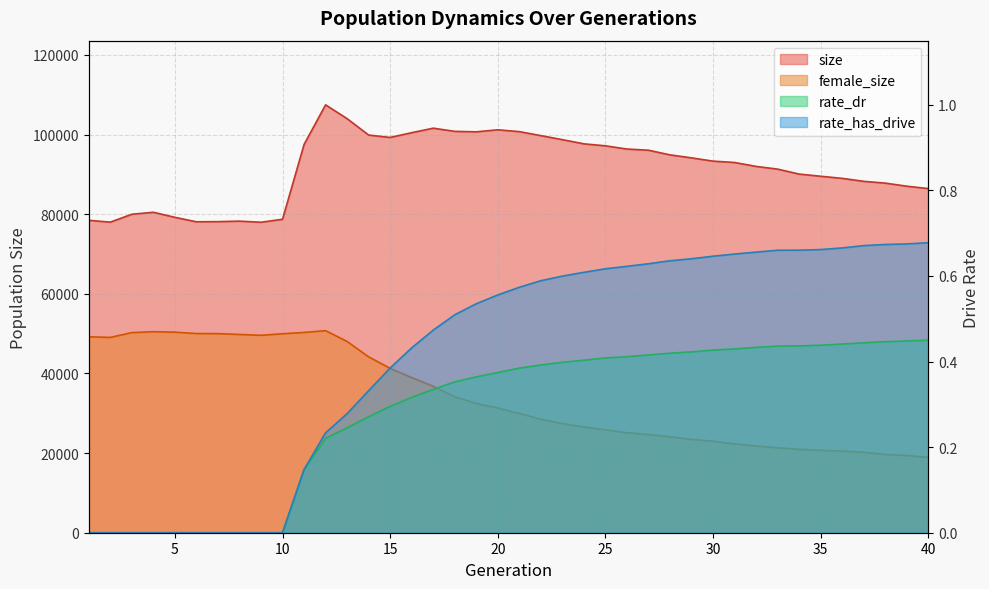

Reading left to right, extract all data points from this chart.

size: 78454.0	78001.0	79980.0	80480.0	79206.0	78085.0	78126.0	78249.0	77973.0	78724.0	97495.0	107455.0	103983.0	99871.0	99268.0	100464.0	101594.0	100798.0	100680.0	101190.0	100728.0	99726.0	98710.0	97664.0	97163.0	96360.0	96057.0	94892.0	94139.0	93318.0	92979.0	91995.0	91312.0	90066.0	89525.0	88992.0	88247.0	87799.0	87024.0	86426.0
female_size: 49209.0	49049.0	50259.0	50483.0	50368.0	50025.0	49998.0	49791.0	49584.0	49967.0	50296.0	50744.0	48034.0	44164.0	41281.0	38957.0	36762.0	34134.0	32463.0	31310.0	29936.0	28514.0	27407.0	26555.0	25823.0	25109.0	24657.0	24082.0	23441.0	22983.0	22304.0	21779.0	21324.0	20934.0	20717.0	20483.0	20186.0	19658.0	19379.0	18920.0
rate_dr: 0.0	0.0	0.0	0.0	0.0	0.0	0.0	0.0	0.0	0.0	0.1	0.2	0.2	0.3	0.3	0.3	0.3	0.4	0.4	0.4	0.4	0.4	0.4	0.4	0.4	0.4	0.4	0.4	0.4	0.4	0.4	0.4	0.4	0.4	0.4	0.4	0.4	0.4	0.4	0.5
rate_has_drive: 0.0	0.0	0.0	0.0	0.0	0.0	0.0	0.0	0.0	0.0	0.1	0.2	0.3	0.3	0.4	0.4	0.5	0.5	0.5	0.6	0.6	0.6	0.6	0.6	0.6	0.6	0.6	0.6	0.6	0.6	0.7	0.7	0.7	0.7	0.7	0.7	0.7	0.7	0.7	0.7